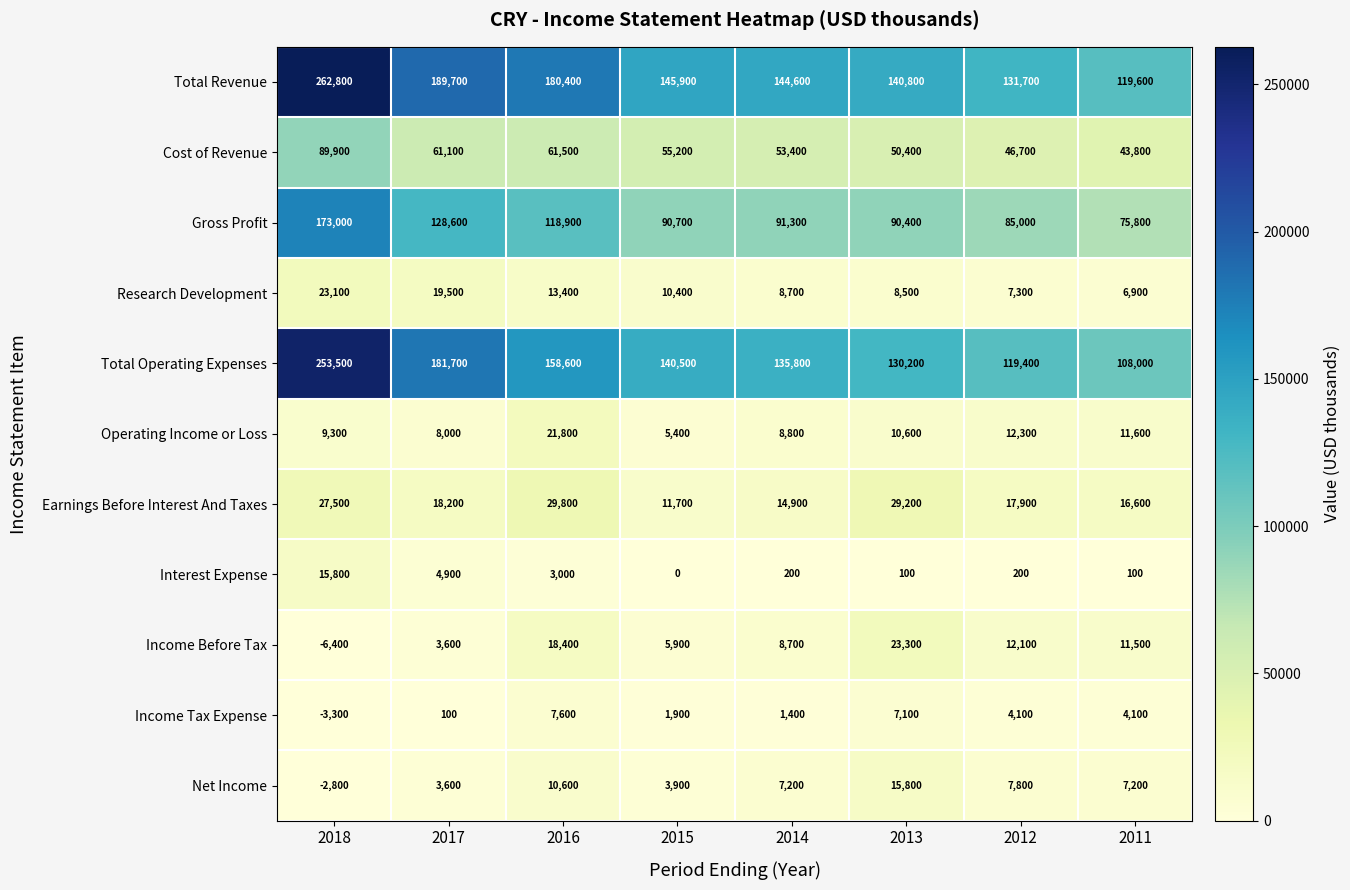

What is the sum of the Earnings Before Interest And Taxes values at 2012 and 2015?

29600